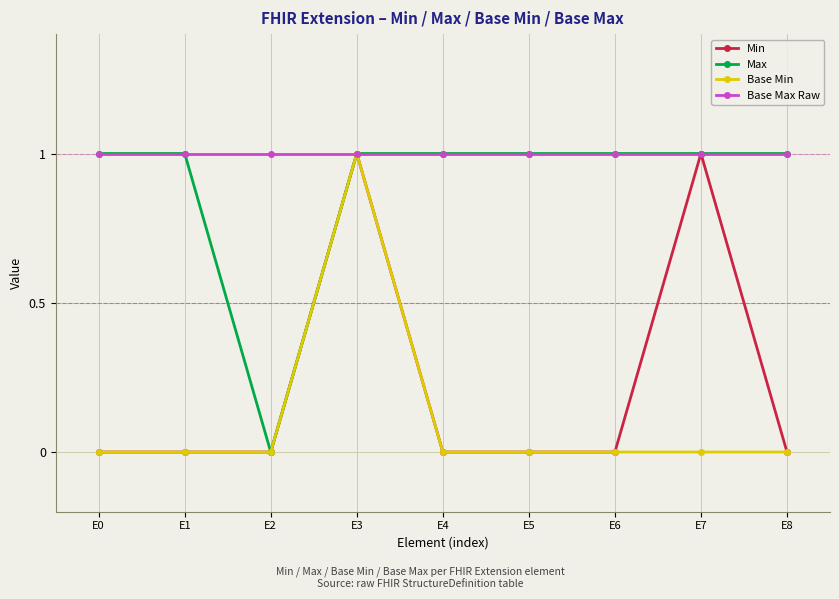

Which series changed the most between E2 and E4?

Max